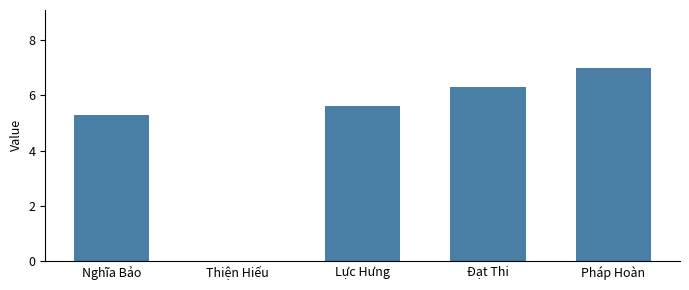

What is the greatest value displayed?

7.0